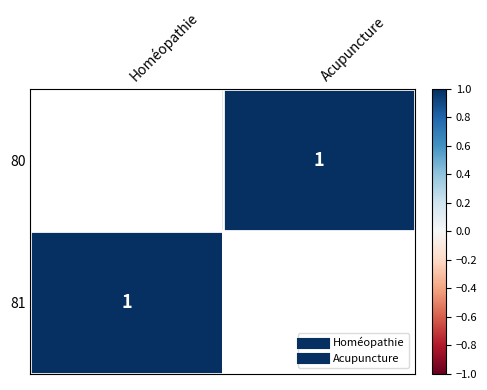

At Acupuncture, list the series in order from largest to smallest.

80, 81